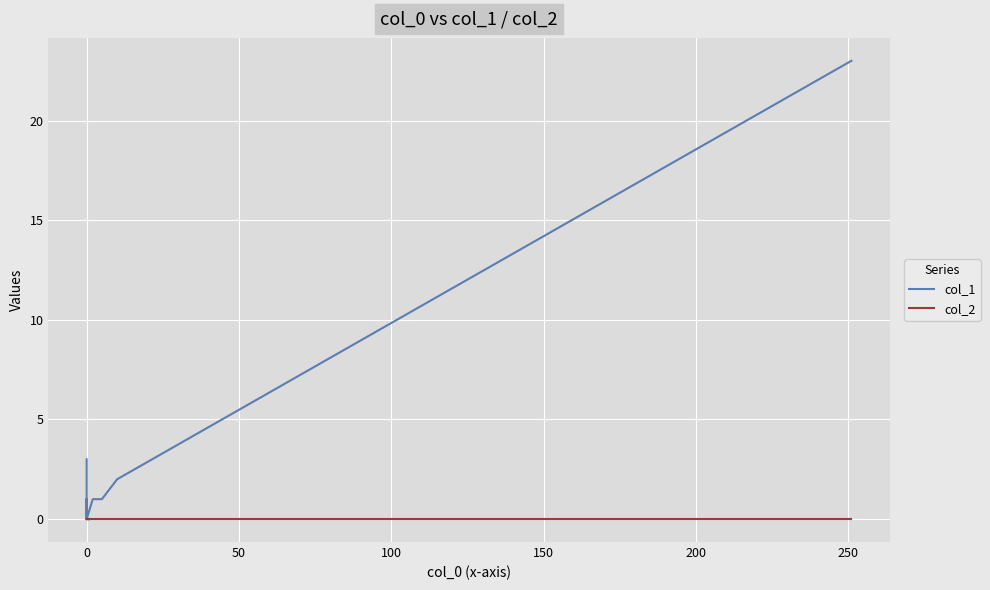

Is it true that col_2 equals 0 at 50?

True